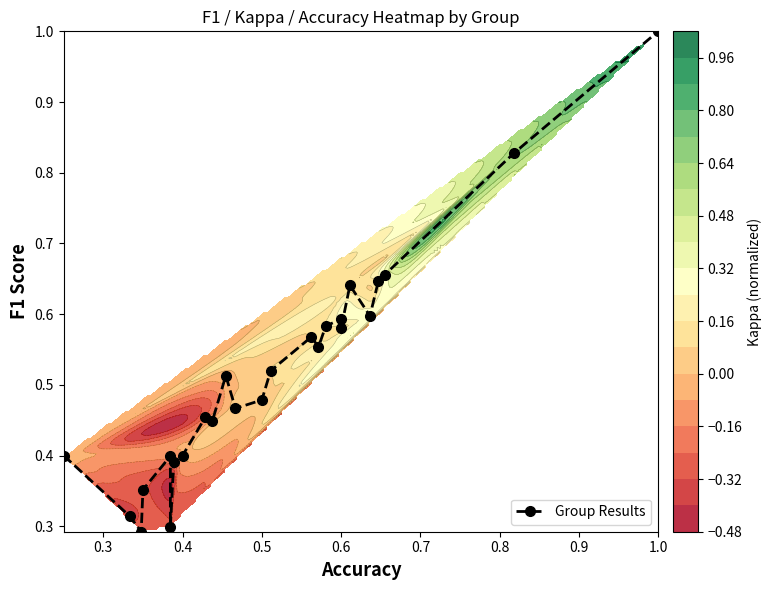

True or false: the data shows 0.8 at 0.6.

False